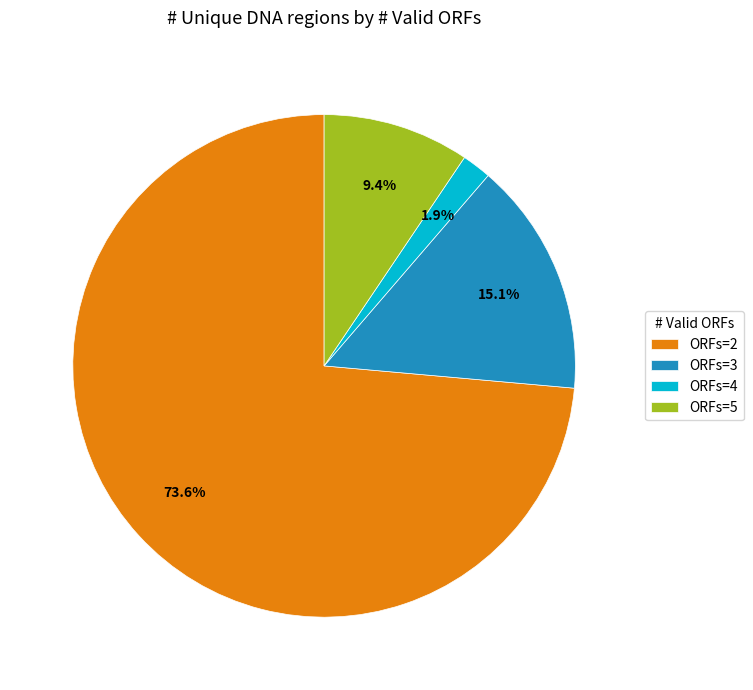

Which has a higher value, ORFs=4 or ORFs=3?

ORFs=3